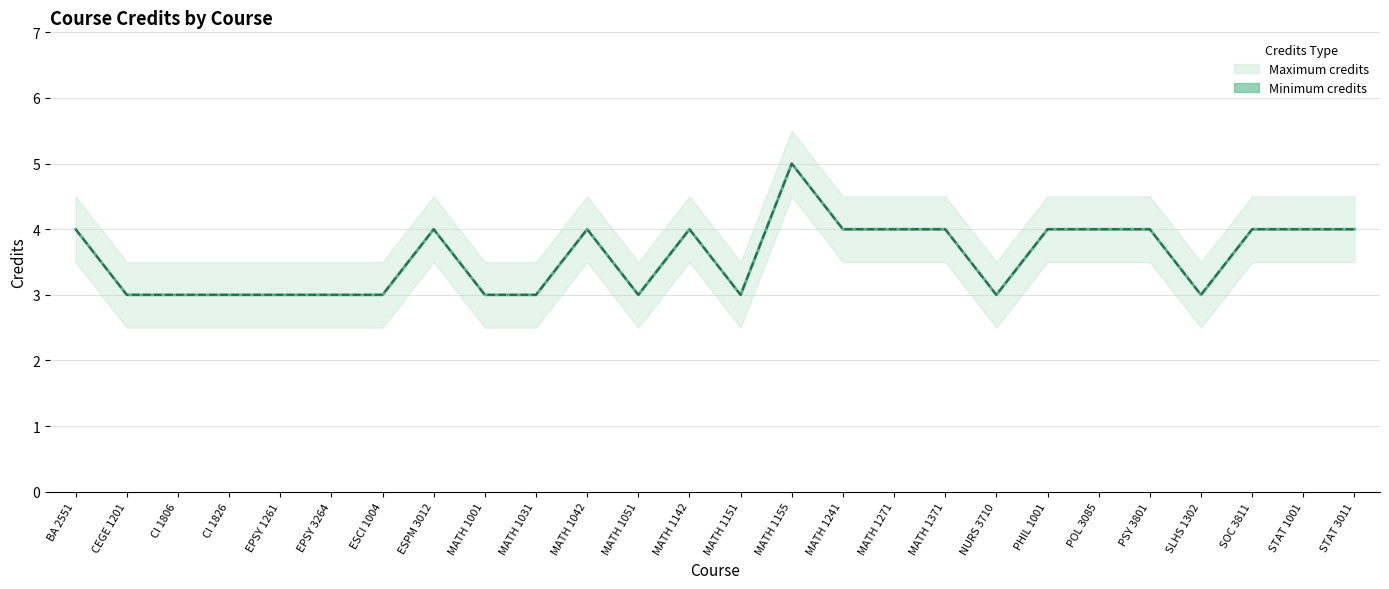

Between CEGE 1201 and MATH 1155, which is larger?

MATH 1155